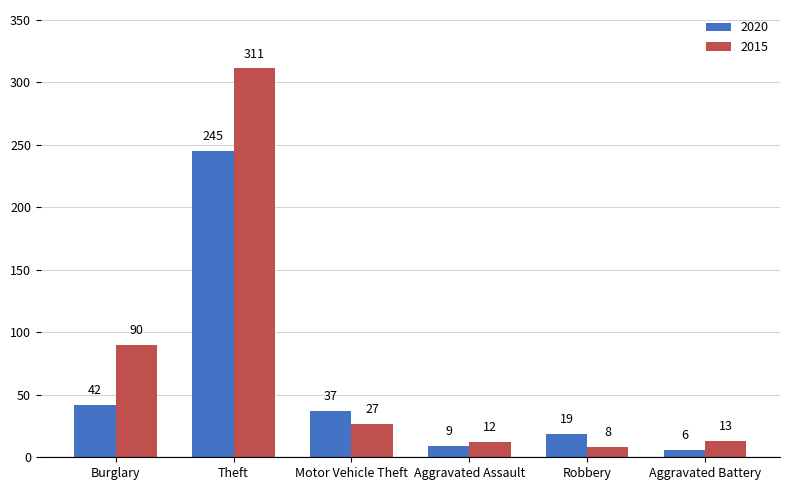

Between Theft and Aggravated Assault, which series saw the biggest shift?

2015